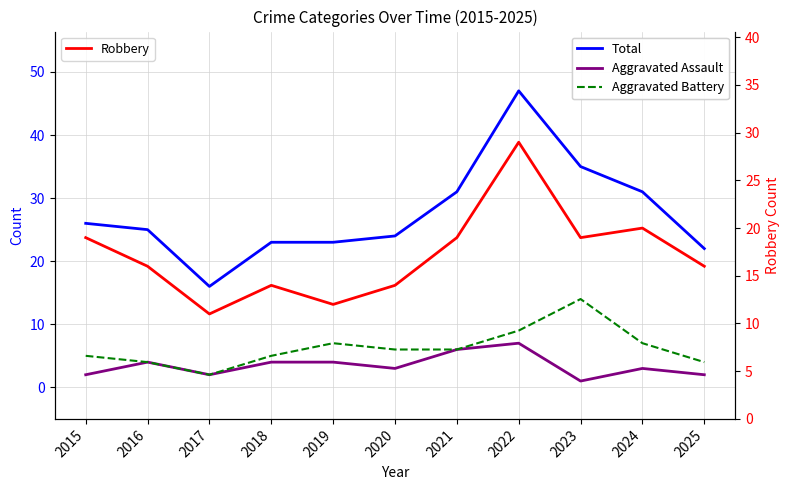

Which series has the largest total across all categories?

Total